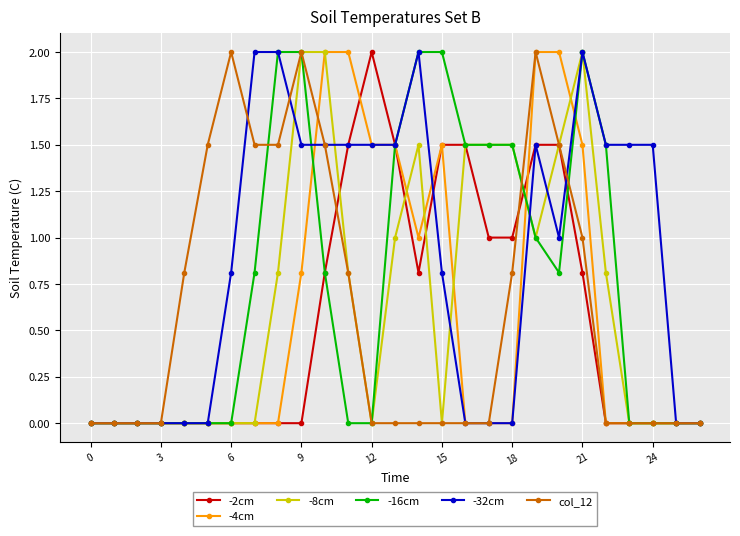

Which series has the largest total across all categories?

-32cm